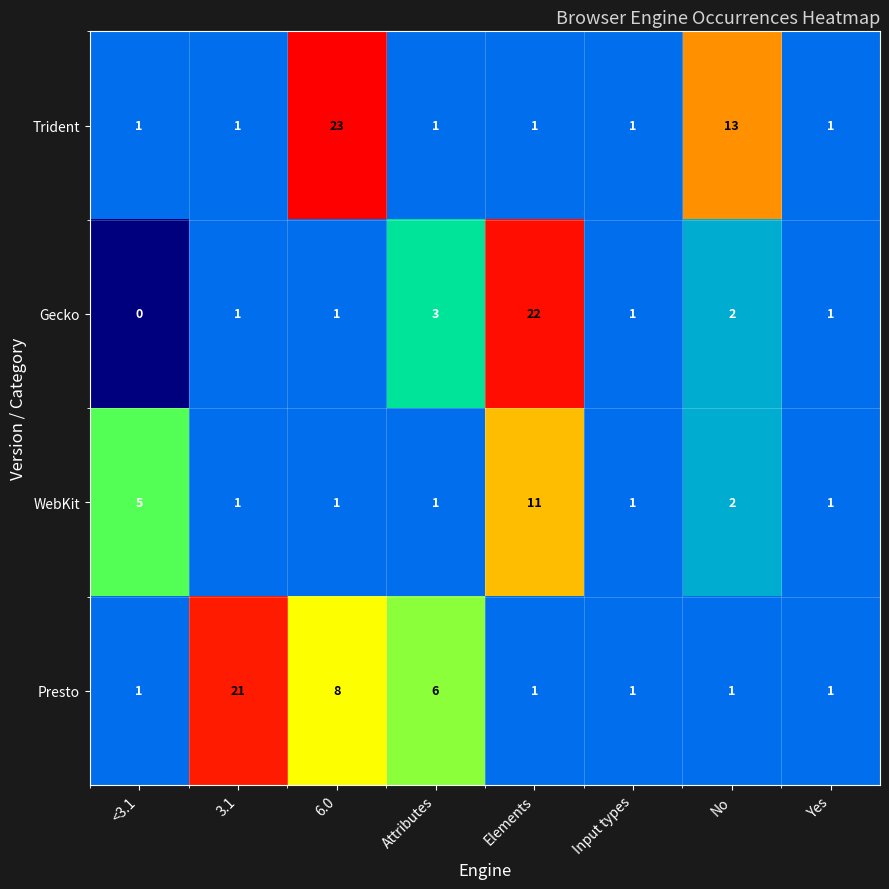

True or false: Presto has a value of 8 at 3.1.

False